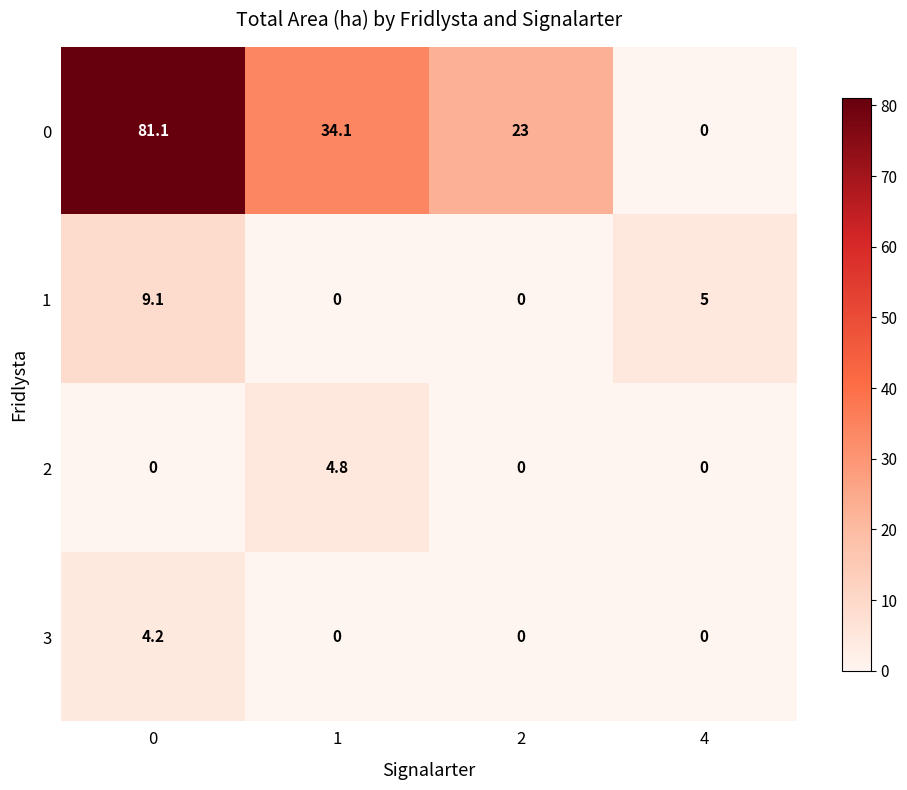

What is the difference between the maximum and minimum values in the 0 series?

81.1